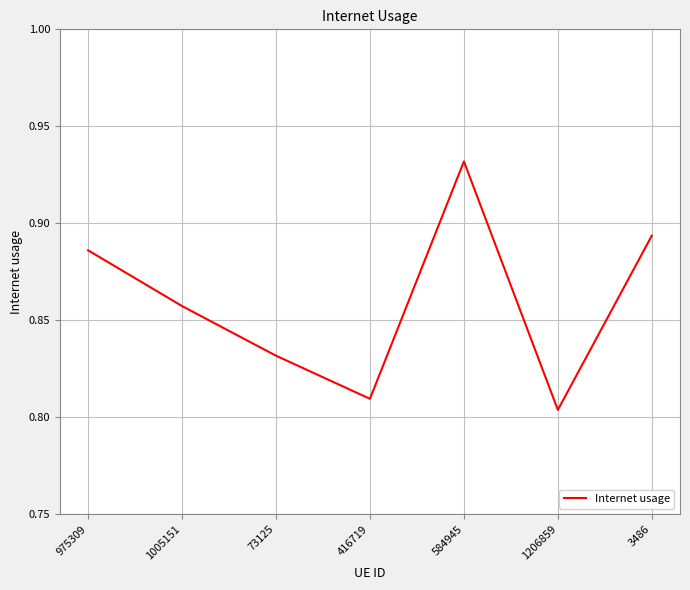

Rank the categories by value from lowest to highest.

1206859, 416719, 73125, 1005151, 975309, 3486, 584945